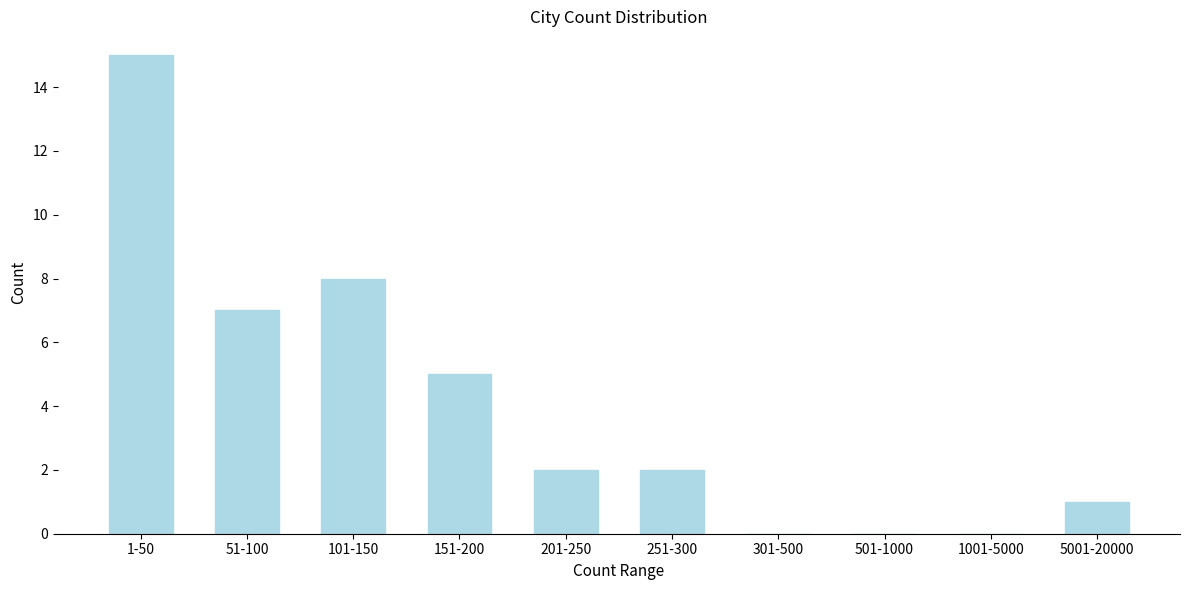

Reading right to left, transcribe all the data shown in this chart.

5001-20000=1	1001-5000=0	501-1000=0	301-500=0	251-300=2	201-250=2	151-200=5	101-150=8	51-100=7	1-50=15